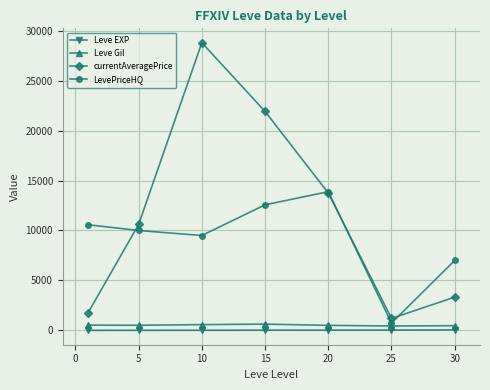

What is the minimum value for currentAveragePrice?

1199.0